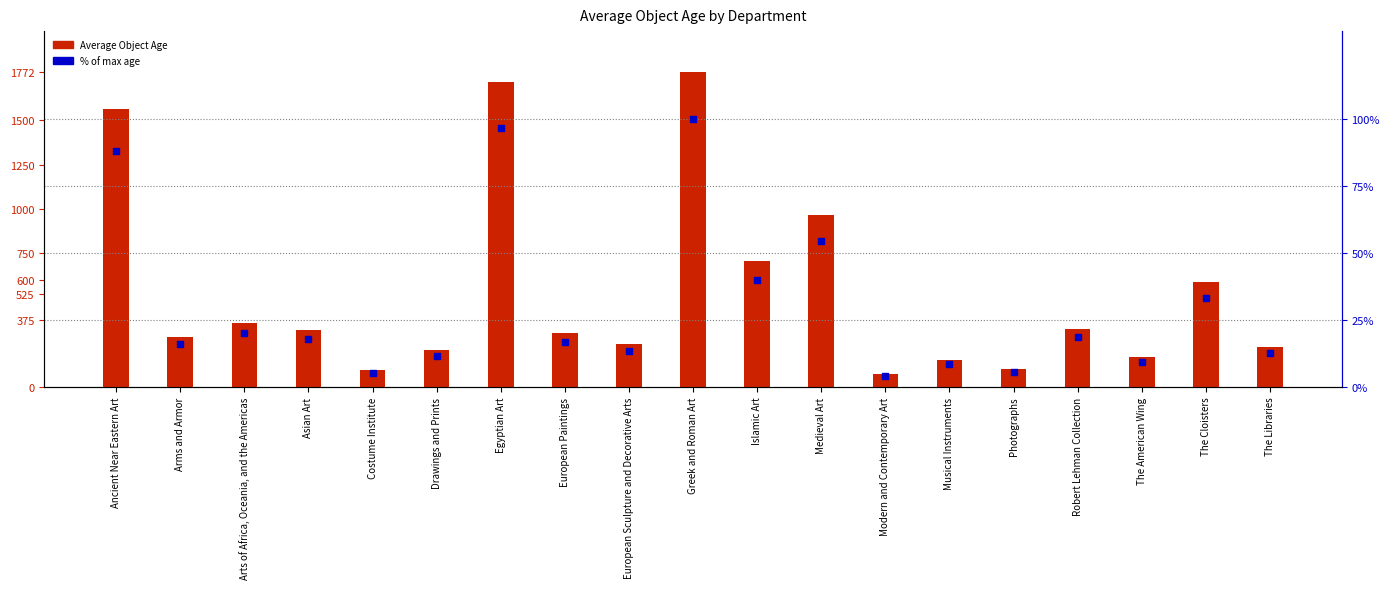

Which series reaches the maximum Y coordinate?

Average Object Age